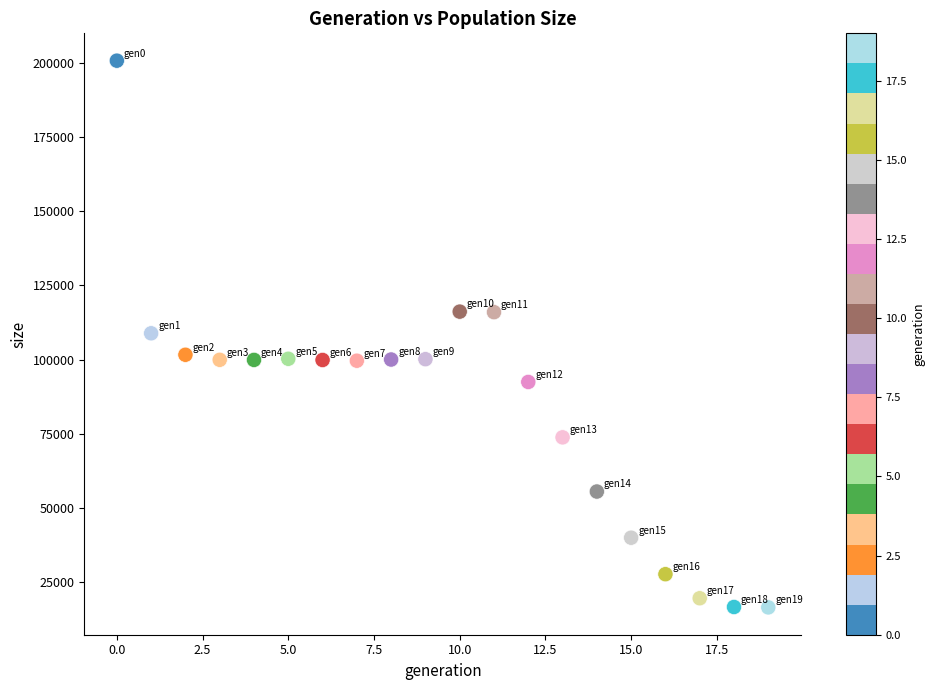

What is the range of Y values (max minus min)?

184271